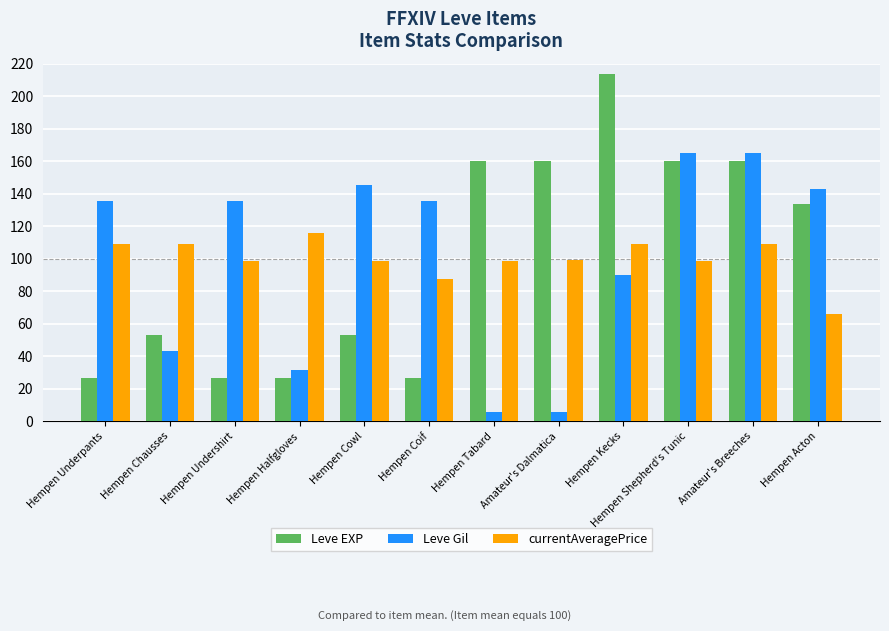

Where is Leve EXP nearest to the value 120?

Hempen Acton